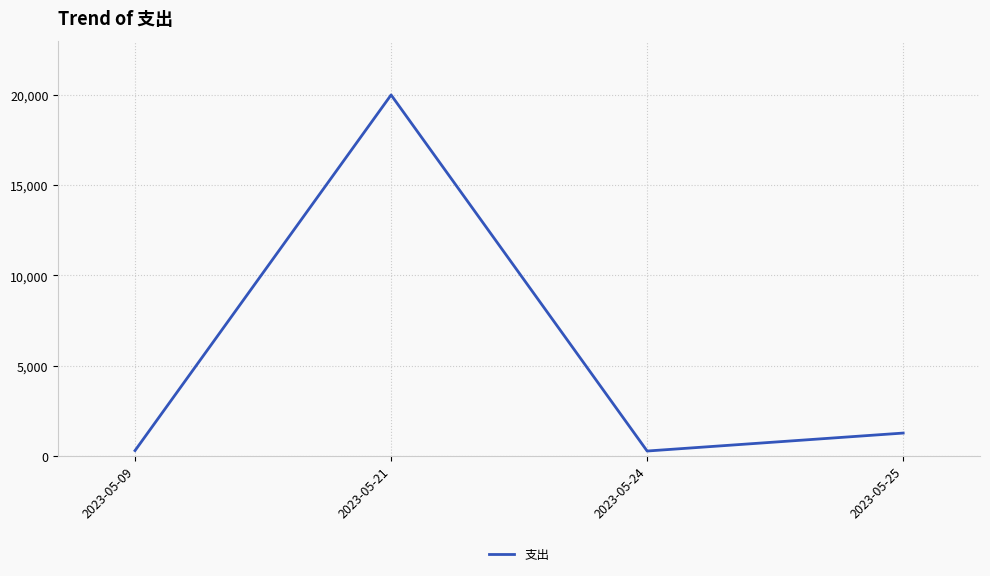

At which category does the data reach its first local valley?

2023-05-24